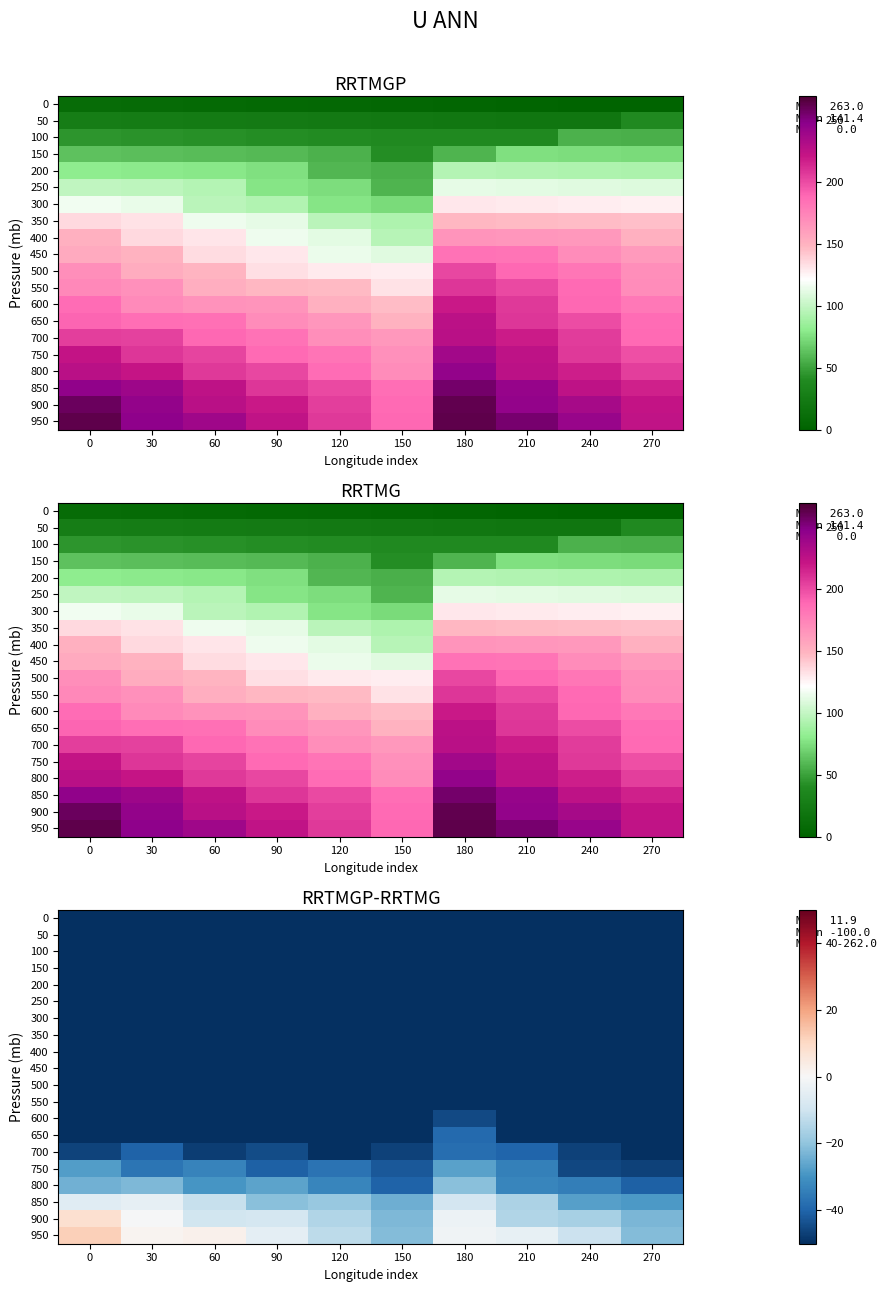

Where is 750 nearest to the value -36?

30